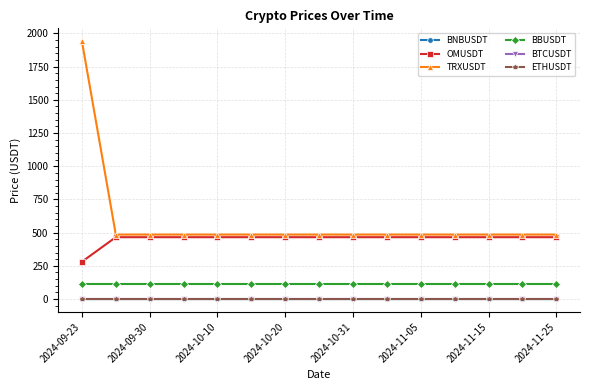

Count the number of categories in the chart.

15